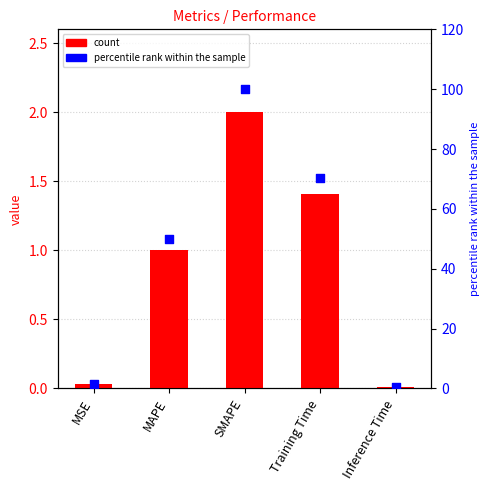

Which series has the widest spread of Y values?

percentile rank within the sample